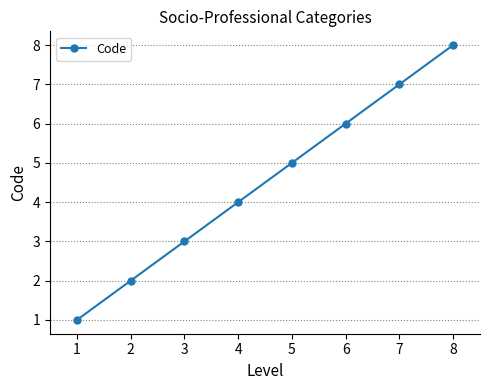

At which category does the chart reach its peak across all series?

8